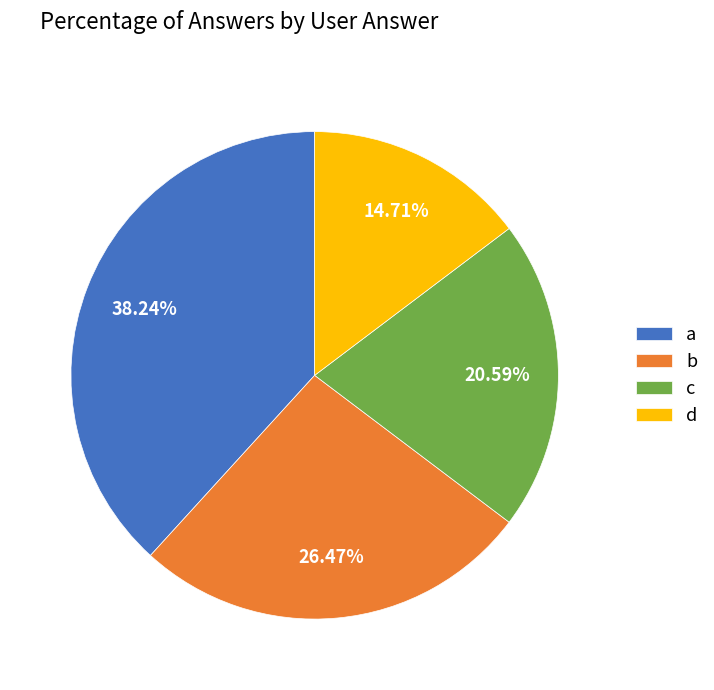

Do b and a together represent more than half of the pie?

Yes